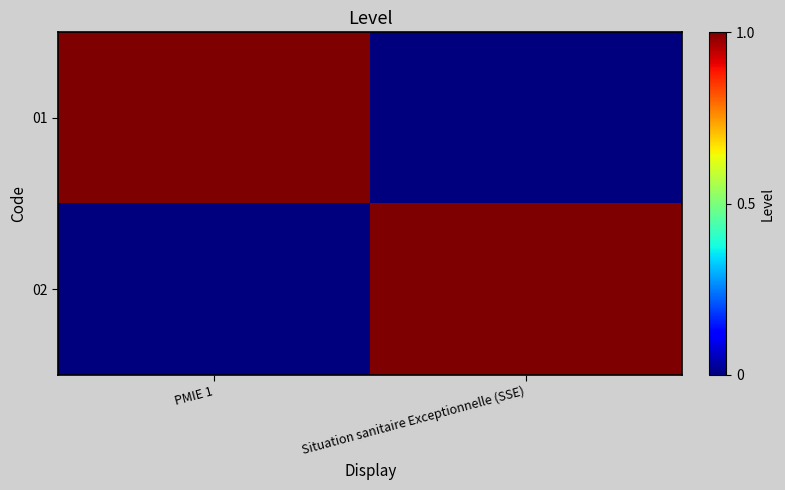

What is the total value across all series at PMIE 1?

1